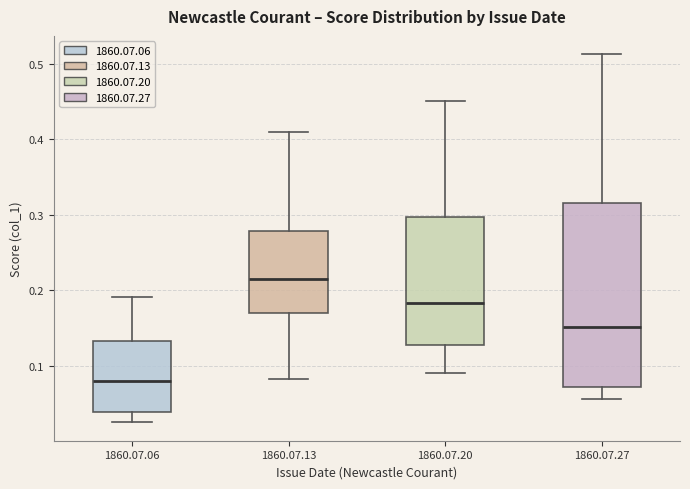

Reading left to right, transcribe this box plot: for each box, give where its median line is, the range the box spans, and where its two whiskers end, as read against the y-axis. The values are not printed on the chart, so give them approximately, as read against the axis.

1860.07.06: median 0.08, box 0.04 to 0.13, whiskers 0.02 to 0.19
1860.07.13: median 0.22, box 0.17 to 0.28, whiskers 0.08 to 0.41
1860.07.20: median 0.18, box 0.13 to 0.30, whiskers 0.09 to 0.45
1860.07.27: median 0.15, box 0.07 to 0.31, whiskers 0.06 to 0.51